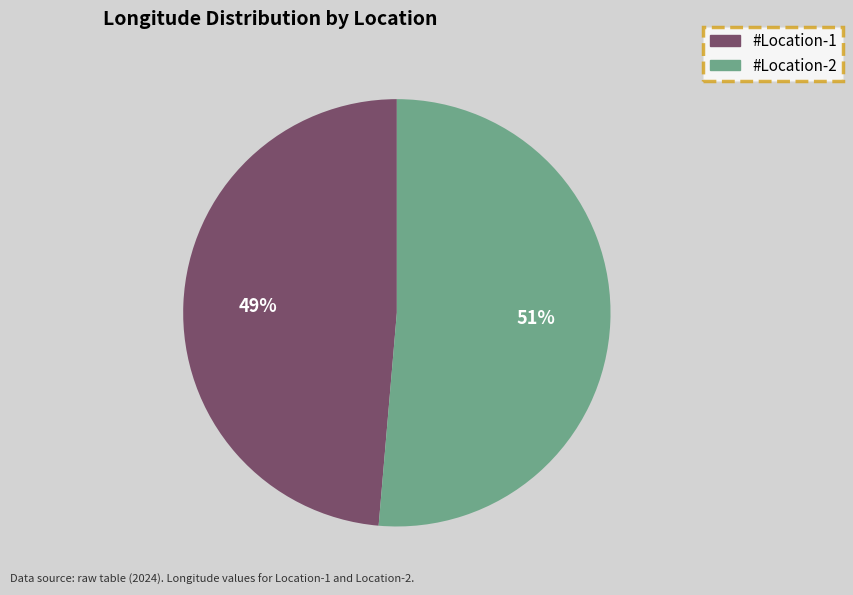

Is #Location-1 the majority of the pie?

No